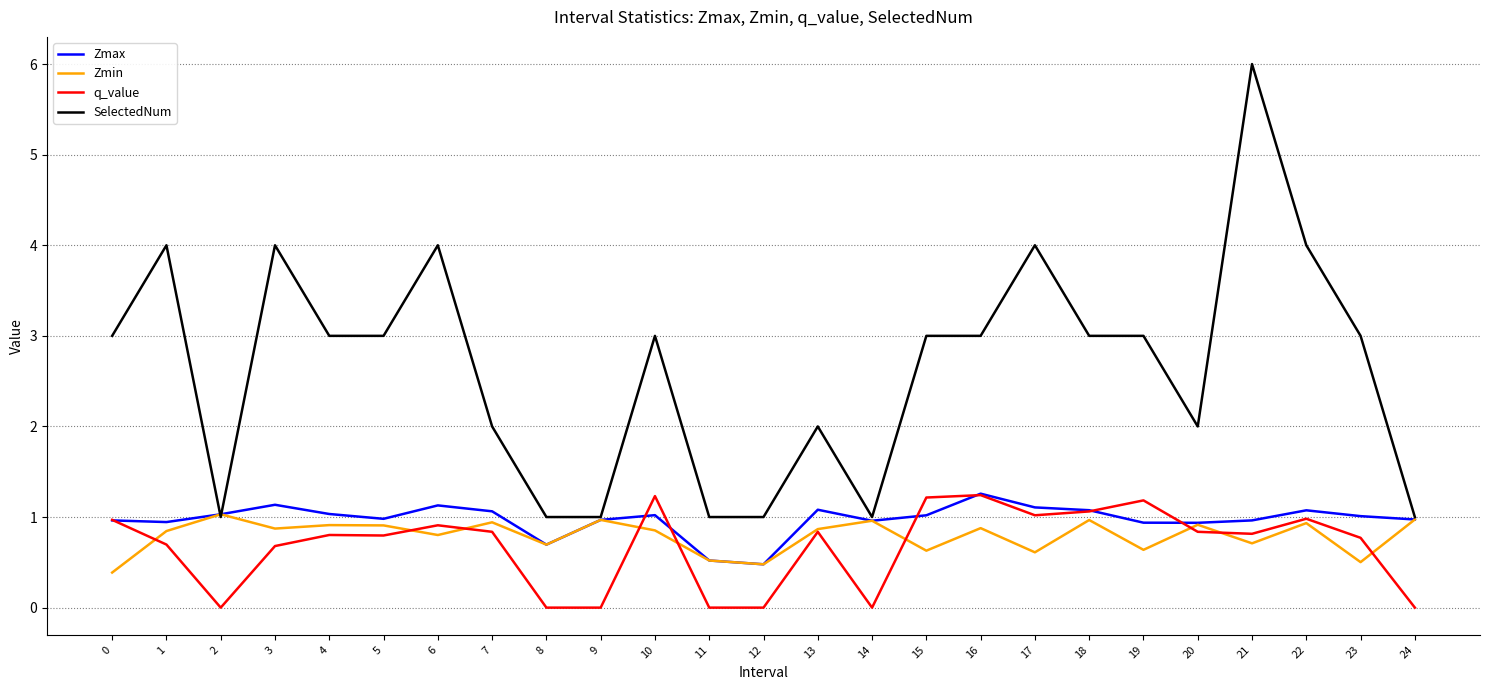

Is the value of SelectedNum at 1 greater than the value of Zmax at 18?

Yes